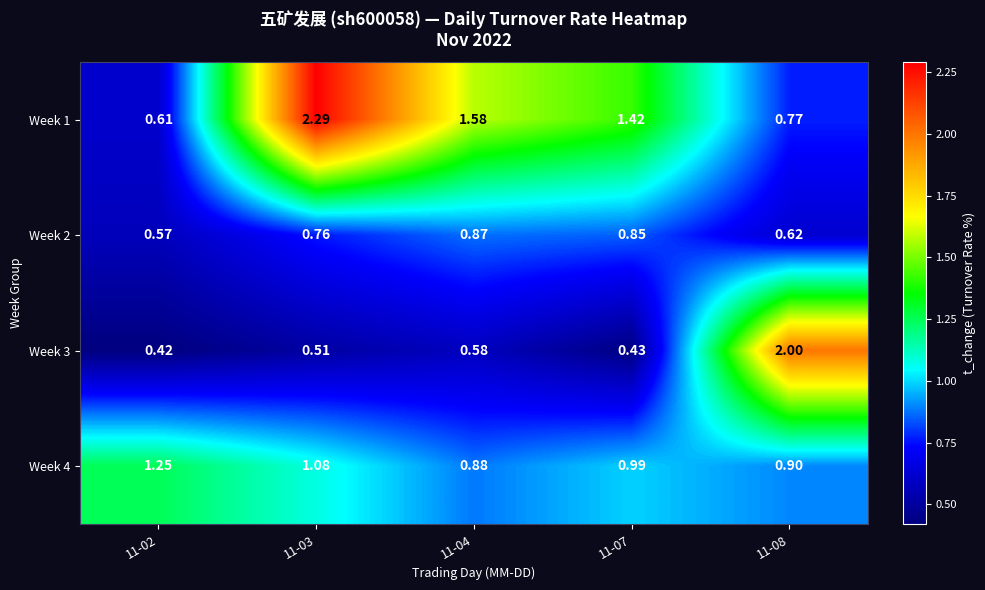

Is the value of Week 4 at 11-04 greater than the value of Week 2 at 11-03?

Yes